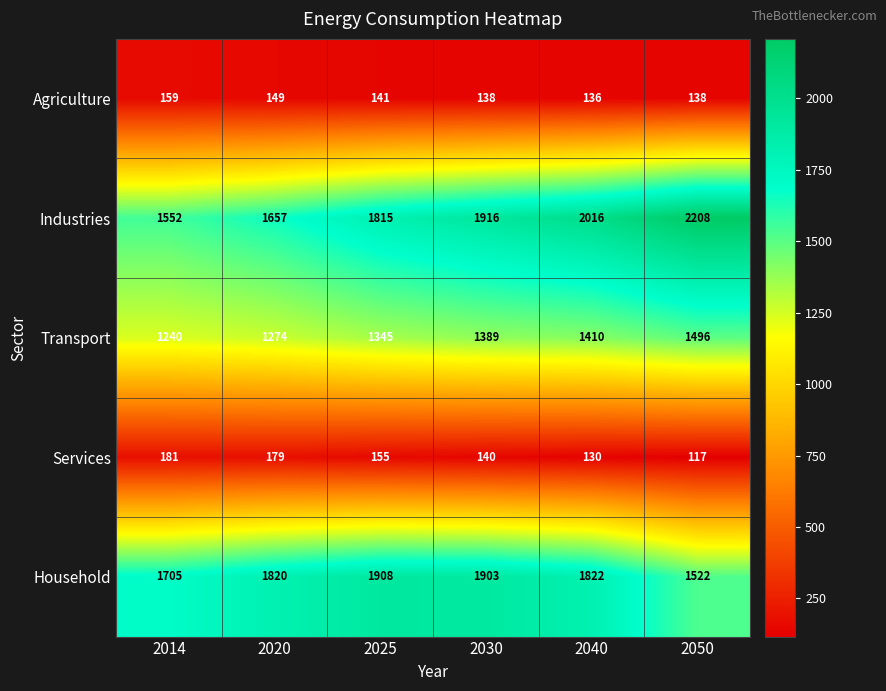

Reading left to right, transcribe all the data shown in this chart.

Agriculture: 159	149	141	138	136	138
Industries: 1552	1657	1815	1916	2016	2208
Transport: 1240	1274	1345	1389	1410	1496
Services: 181	179	155	140	130	117
Household: 1705	1820	1908	1903	1822	1522